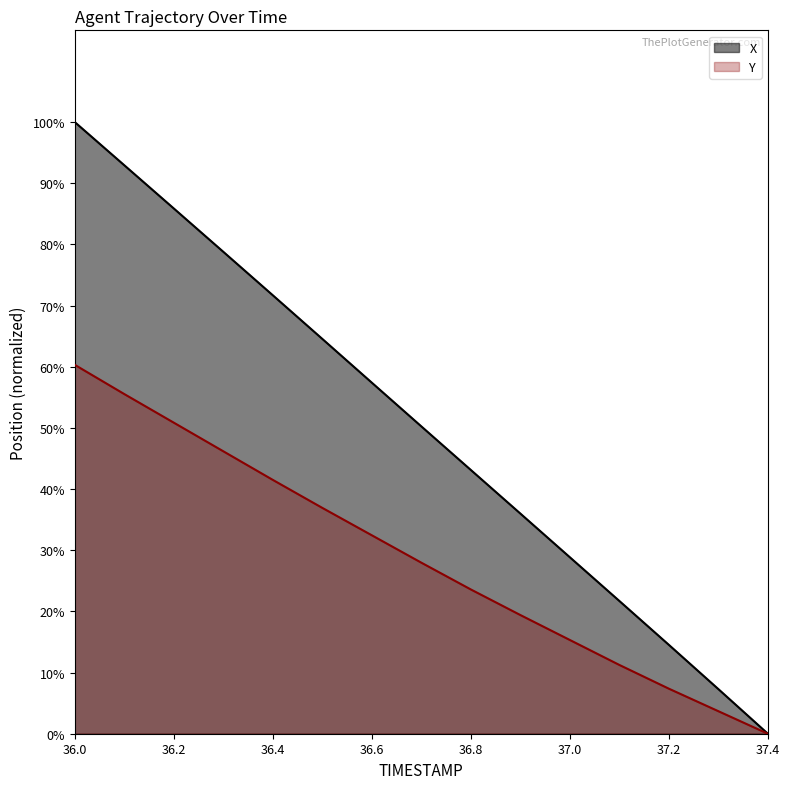

Reading left to right, list all the values displayed in this chart.

X: 36.0=10.0	36.1=9.3	36.2=8.6	36.3=7.9	36.4=7.2	36.5=6.5	36.6=5.8	36.7=5.0	36.8=4.3	36.9=3.6	37.0=2.9	37.1=2.2	37.2=1.5	37.3=0.7	37.4=0.0
Y: 36.0=6.1	36.1=5.6	36.2=5.1	36.3=4.6	36.4=4.2	36.5=3.7	36.6=3.3	36.7=2.8	36.8=2.4	36.9=2.0	37.0=1.5	37.1=1.1	37.2=0.7	37.3=0.4	37.4=0.0